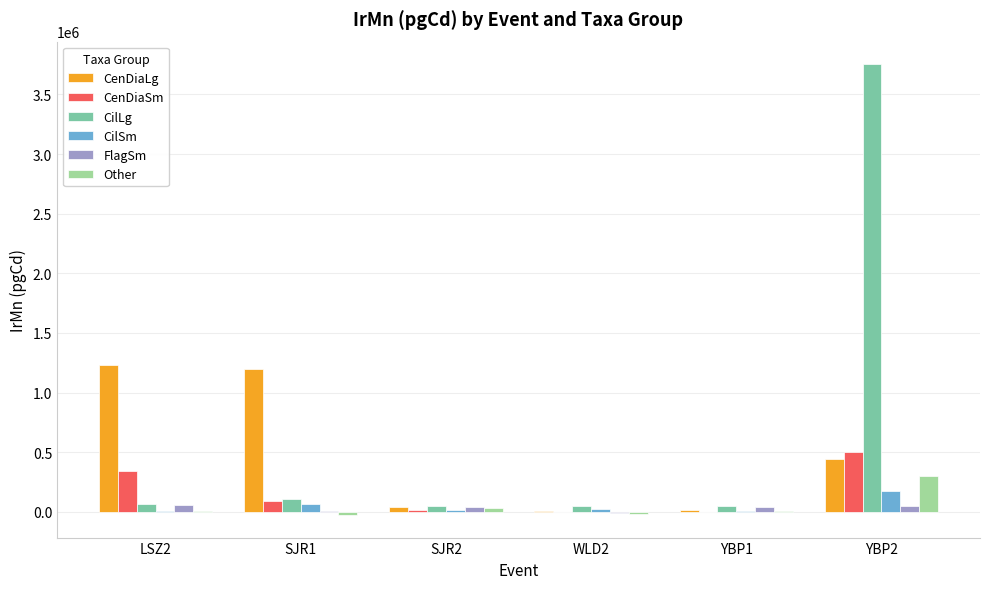

What is the maximum value for CilSm?

177707.3